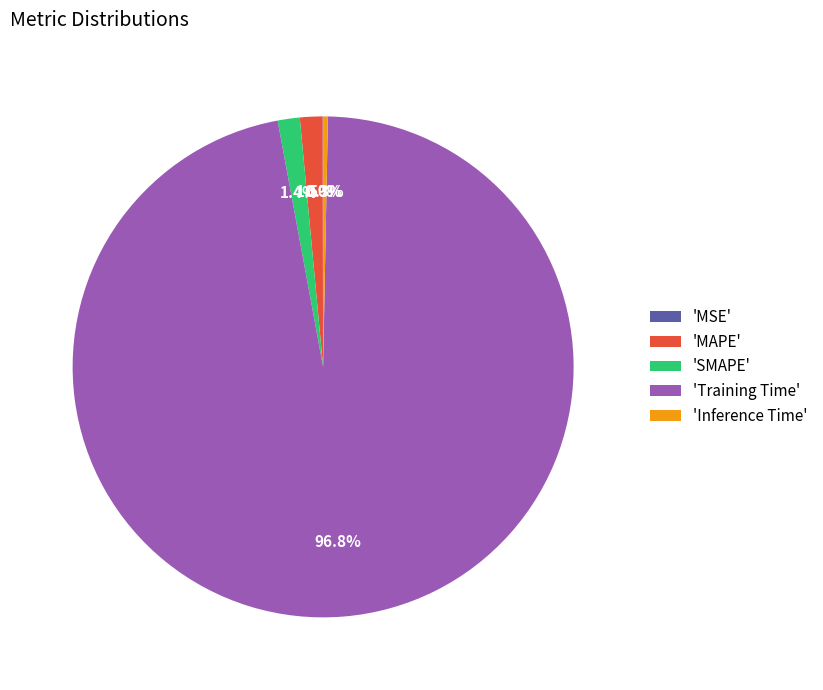

Which category accounts for the majority?

'Training Time'